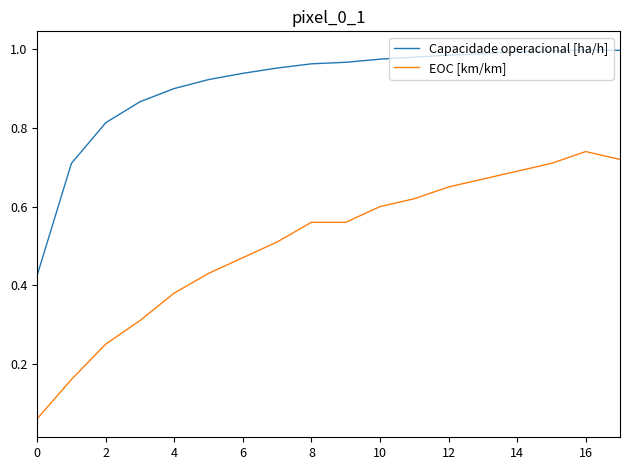

Which series has the widest spread of values?

EOC [km/km]